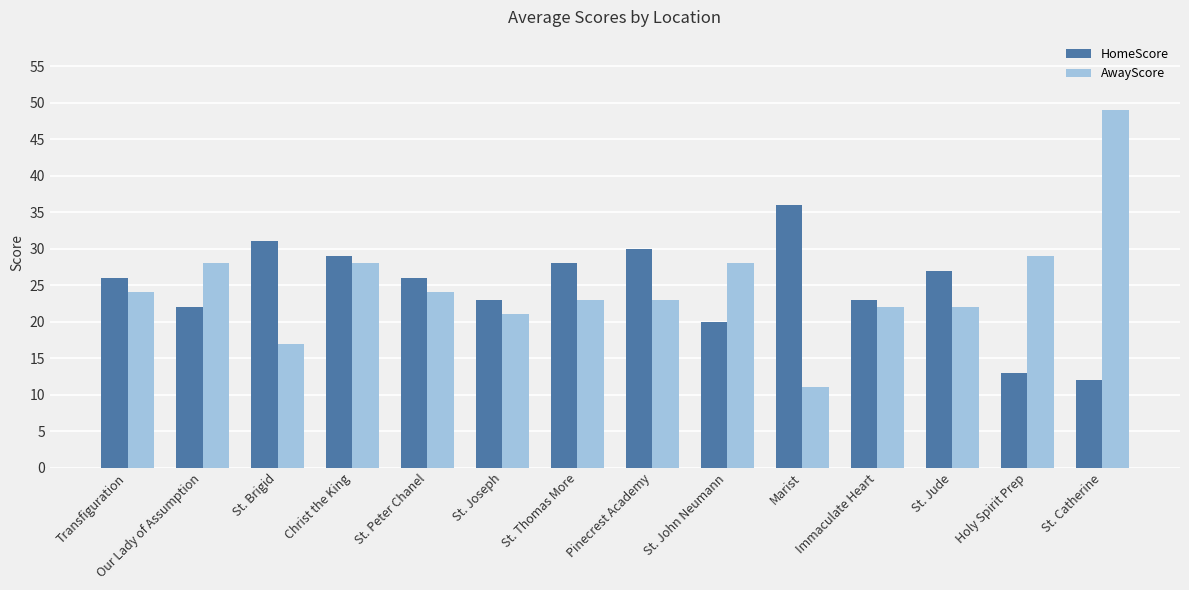

At which label is AwayScore closest to 30?

Holy Spirit Prep